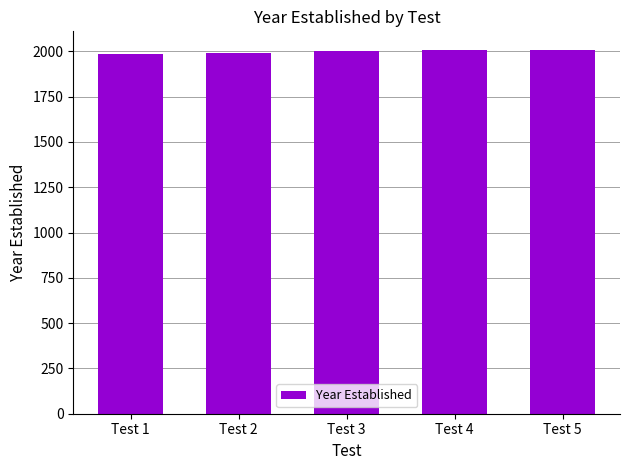

What is the greatest value displayed?

2010